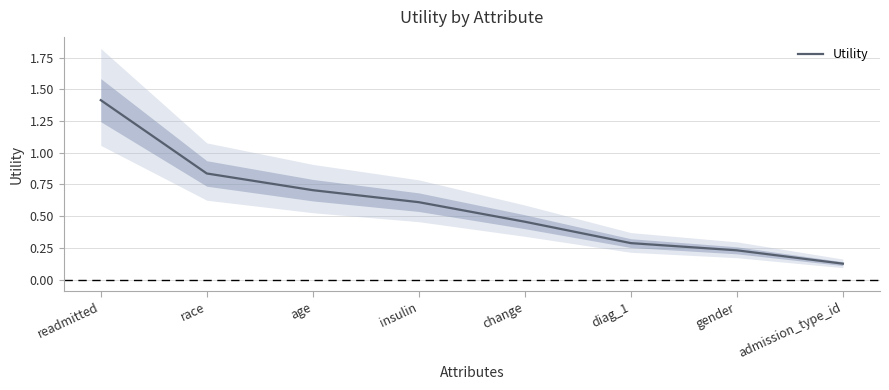

Is this an area chart (filled region under the line)?

No